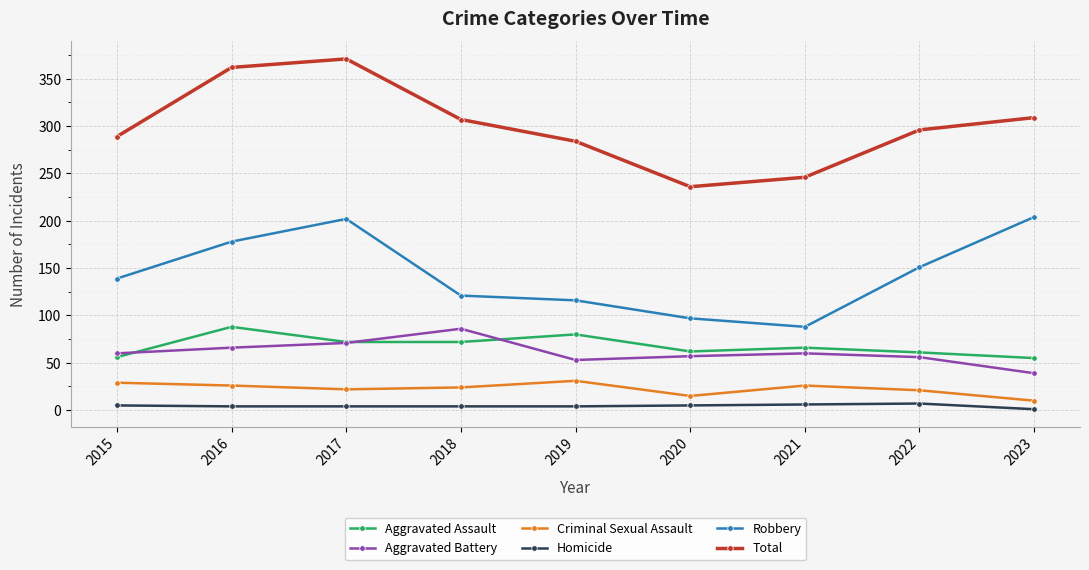

Does the chart have visible grid lines?

Yes